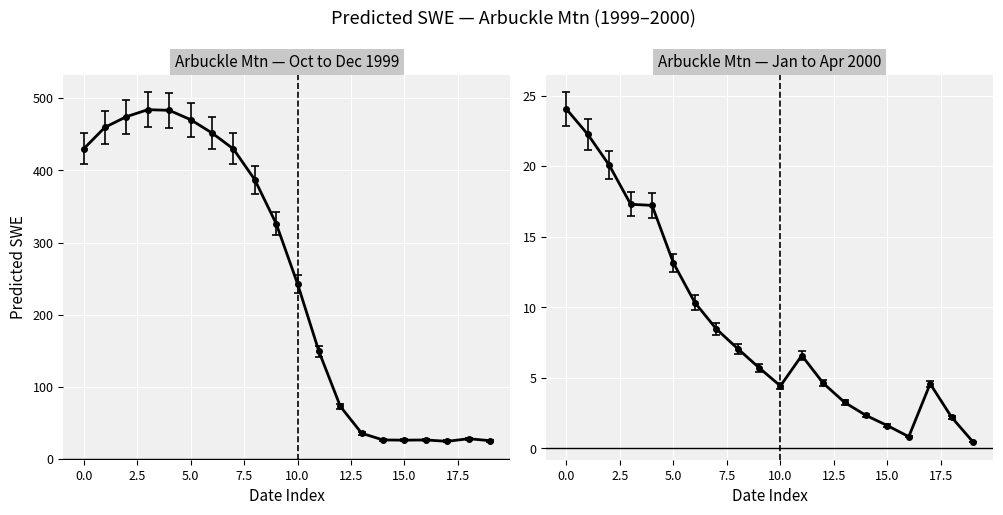

What is the change in value from 1999-10-30 to 1999-11-24?

-156.9